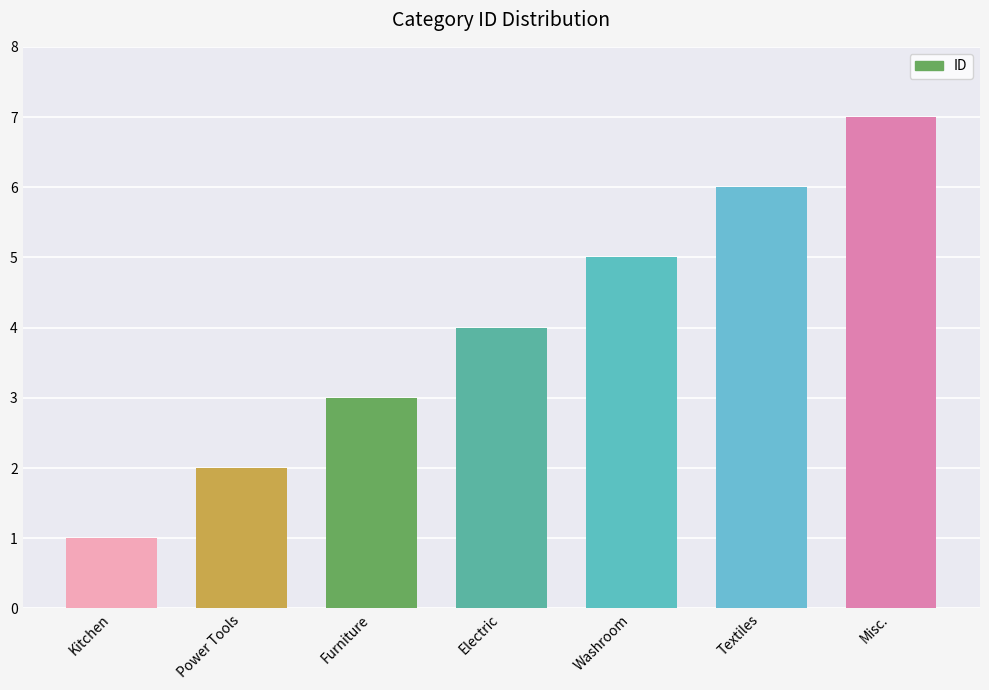

What is the greatest value displayed?

7